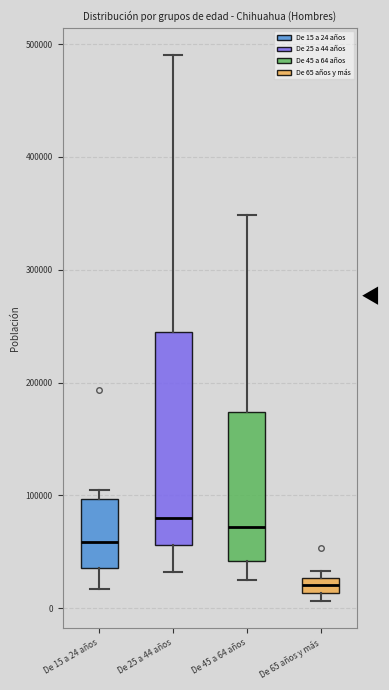

Which box has the lowest median line?

De 65 años y más